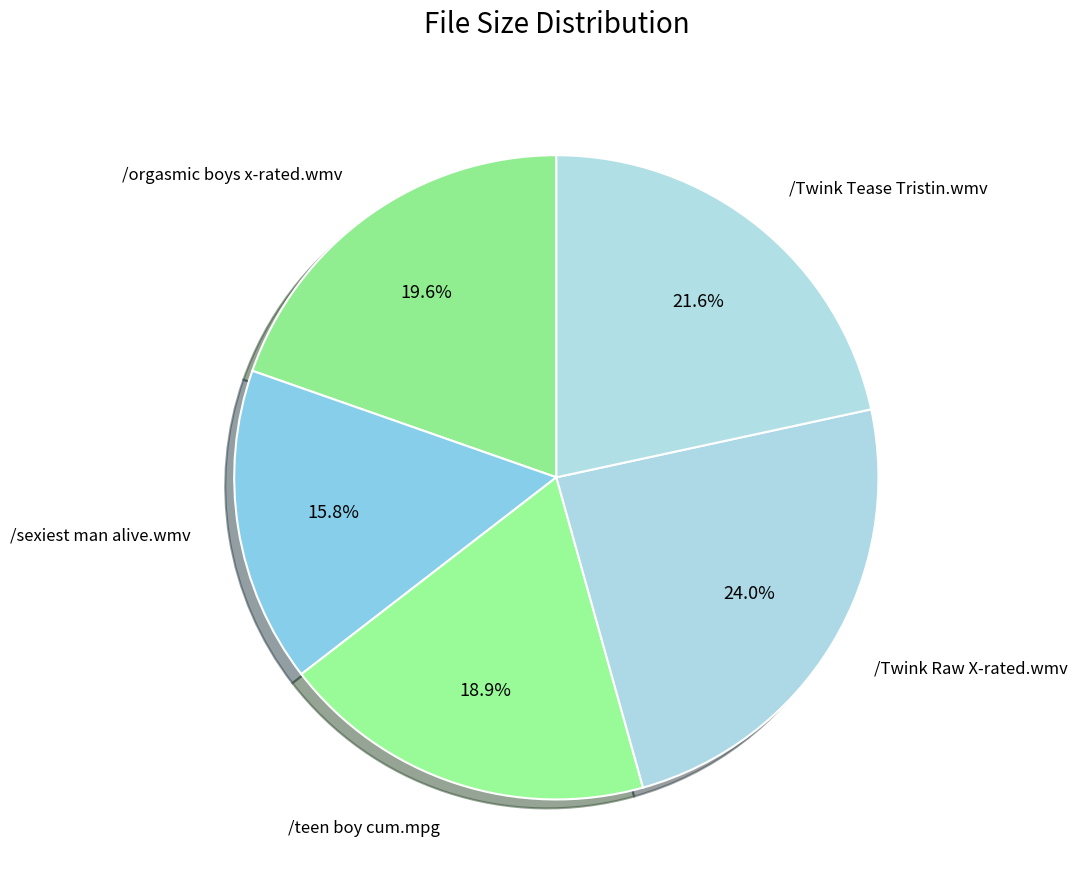

What percentage is the /teen boy cum.mpg slice, to the nearest percent?

19%